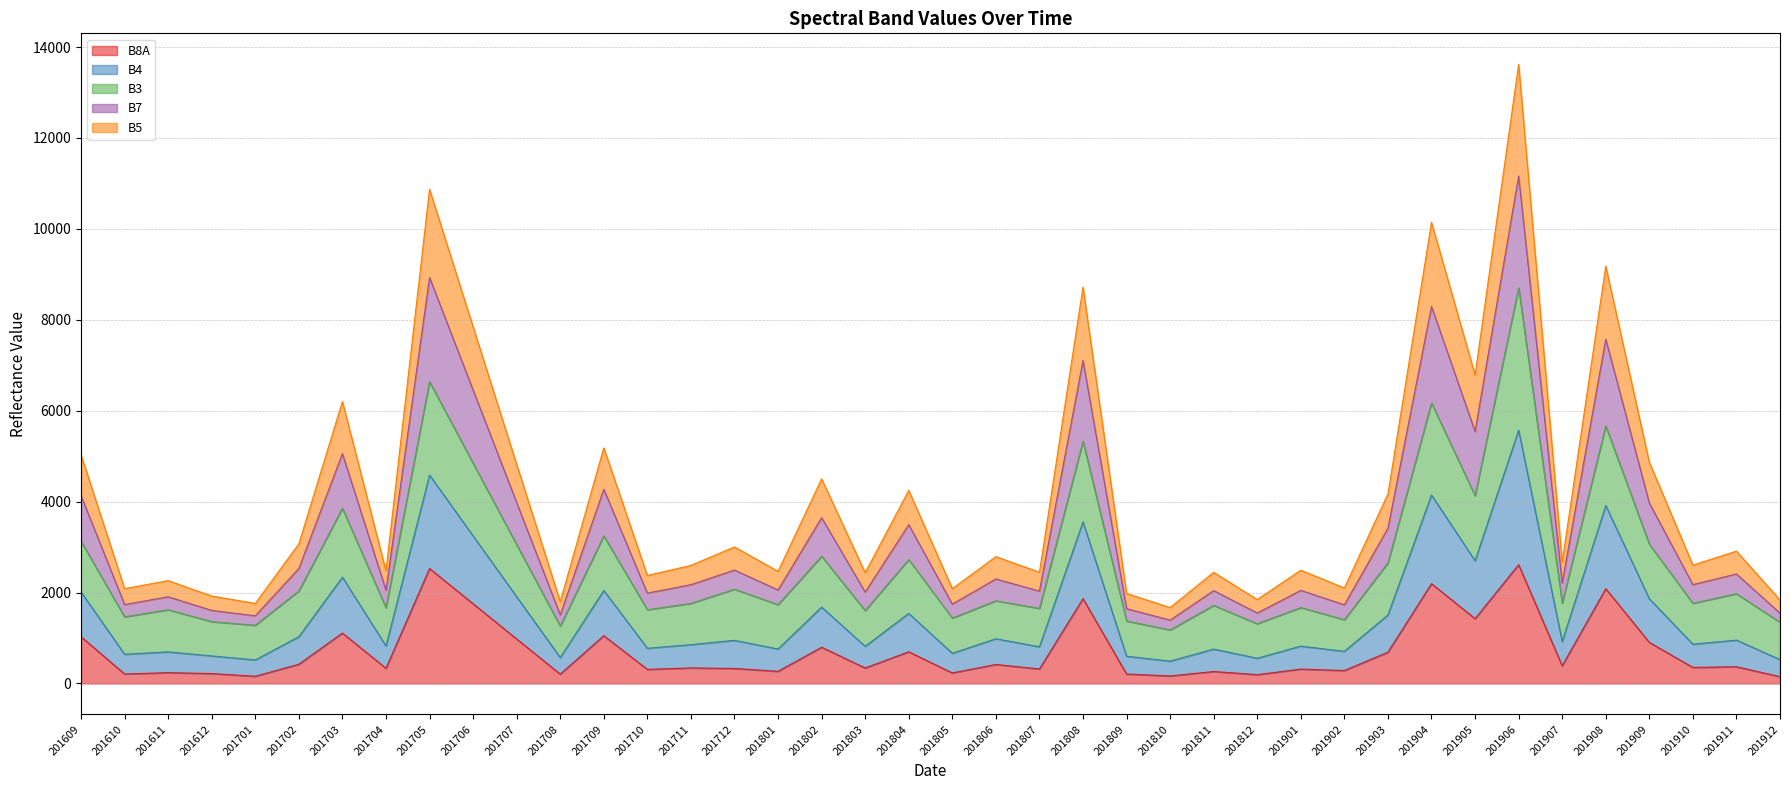

What is the value of the B5 point at the 23rd from the left?

2446